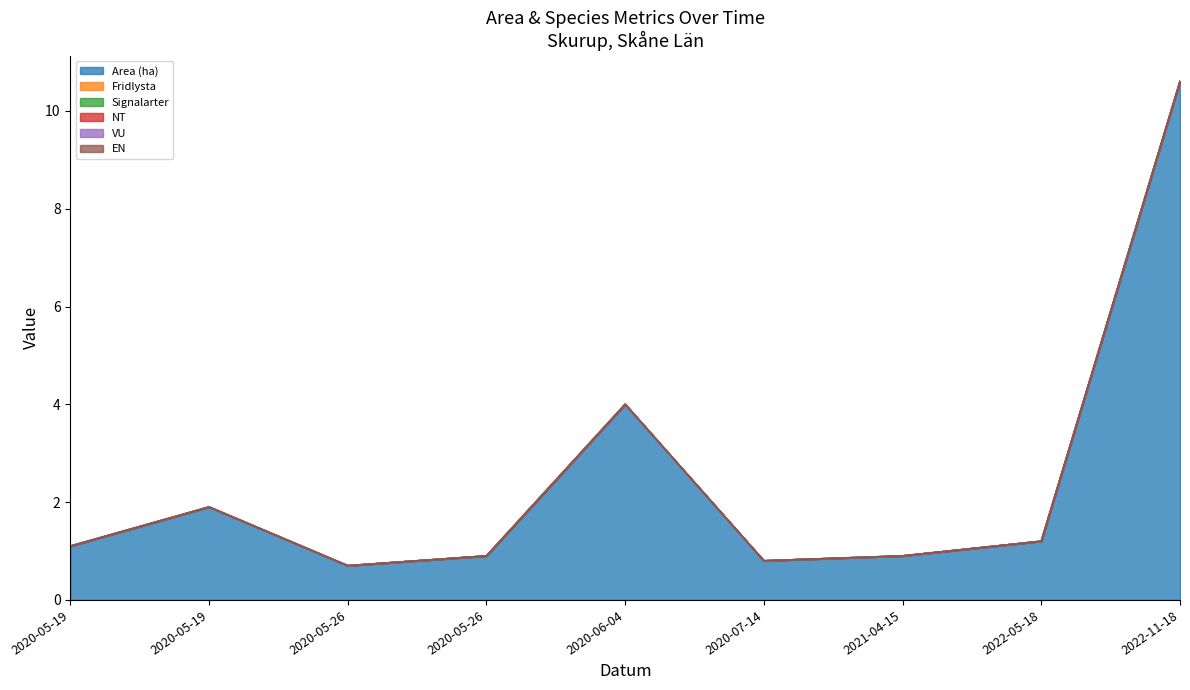

True or false: NT and Fridlysta cross at least once.

False